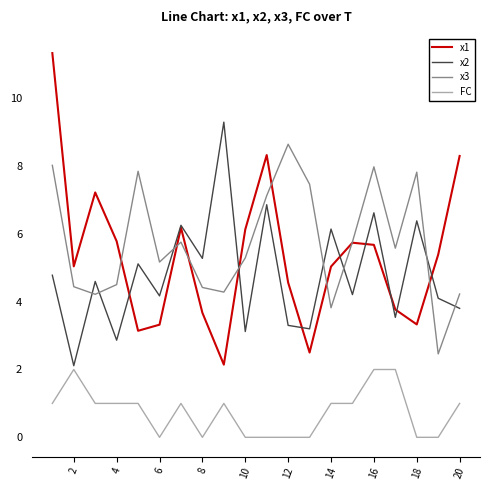

Which series has the widest spread of values?

x1